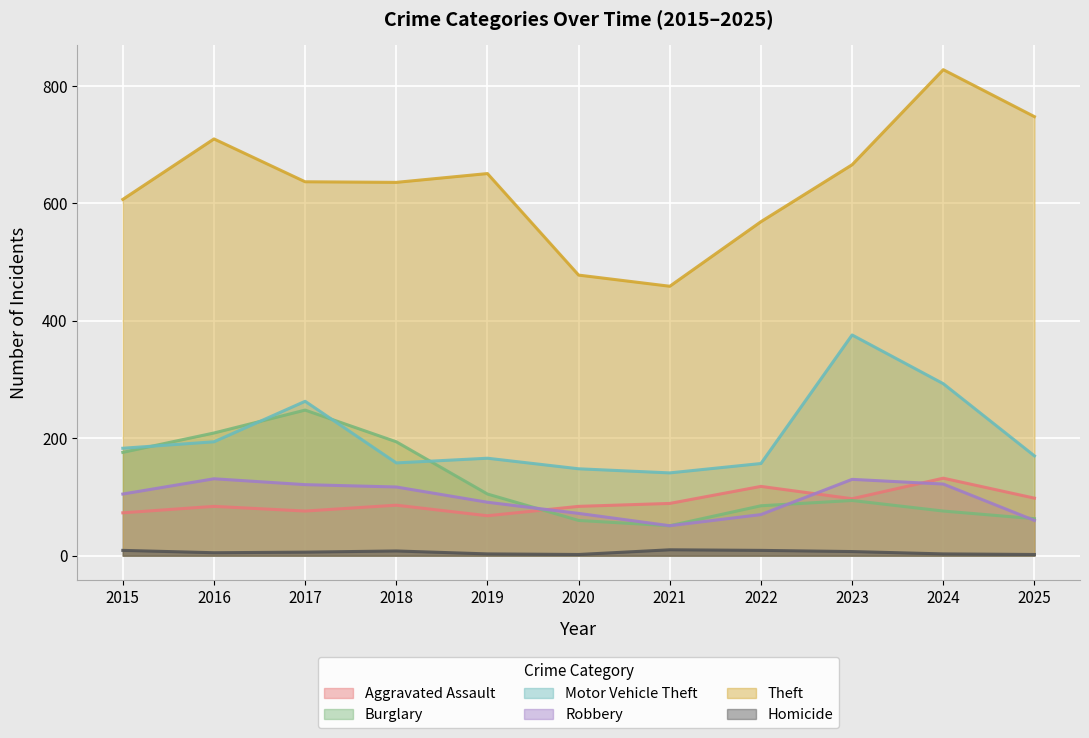

True or false: Homicide has a value of 9 at 2015.

True